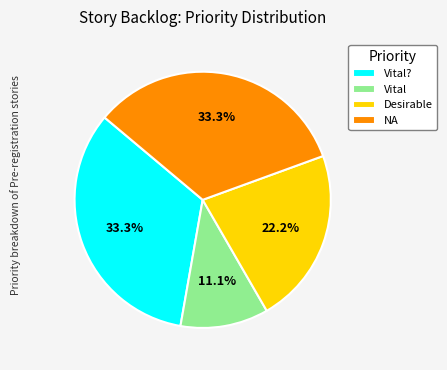

What is the smallest slice in the pie chart?

Vital